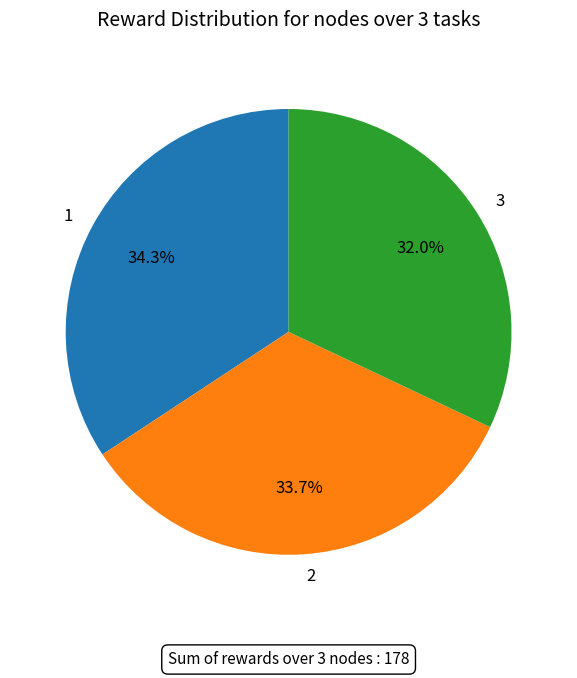

How many segments does this pie chart have?

3